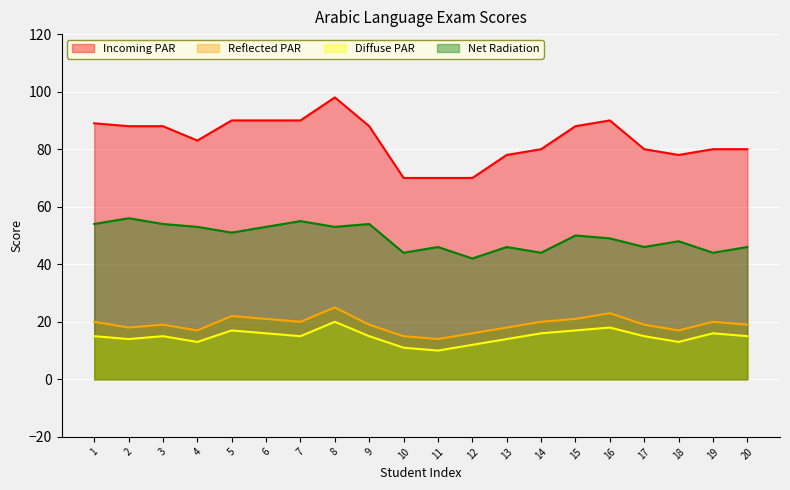

Reading left to right, list all the values displayed in this chart.

Incoming PAR: 89	88	88	83	90	90	90	98	88	70	70	70	78	80	88	90	80	78	80	80
Reflected PAR: 20	18	19	17	22	21	20	25	19	15	14	16	18	20	21	23	19	17	20	19
Diffuse PAR: 15	14	15	13	17	16	15	20	15	11	10	12	14	16	17	18	15	13	16	15
Net Radiation: 54	56	54	53	51	53	55	53	54	44	46	42	46	44	50	49	46	48	44	46